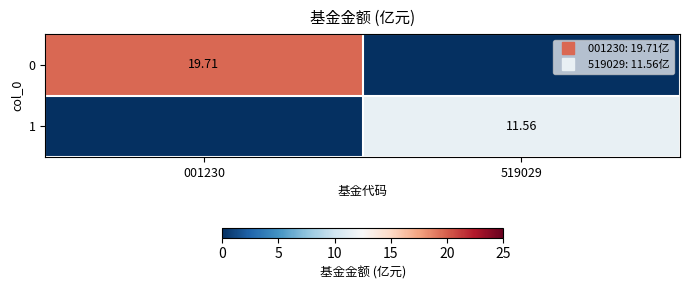

How many data points in 0 are above 19?

1